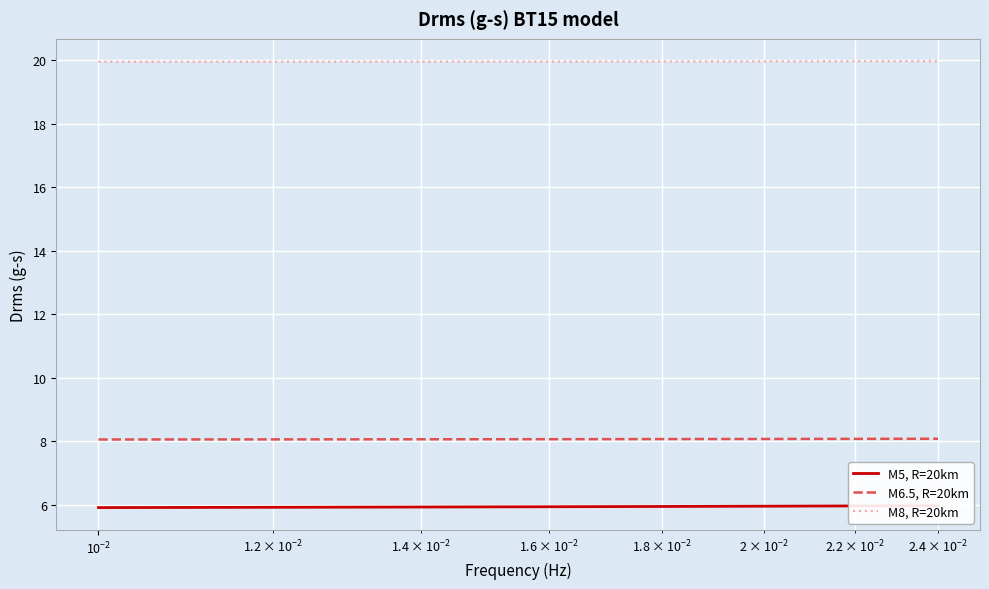

True or false: M8, R=20km and M6.5, R=20km intersect in this chart.

False